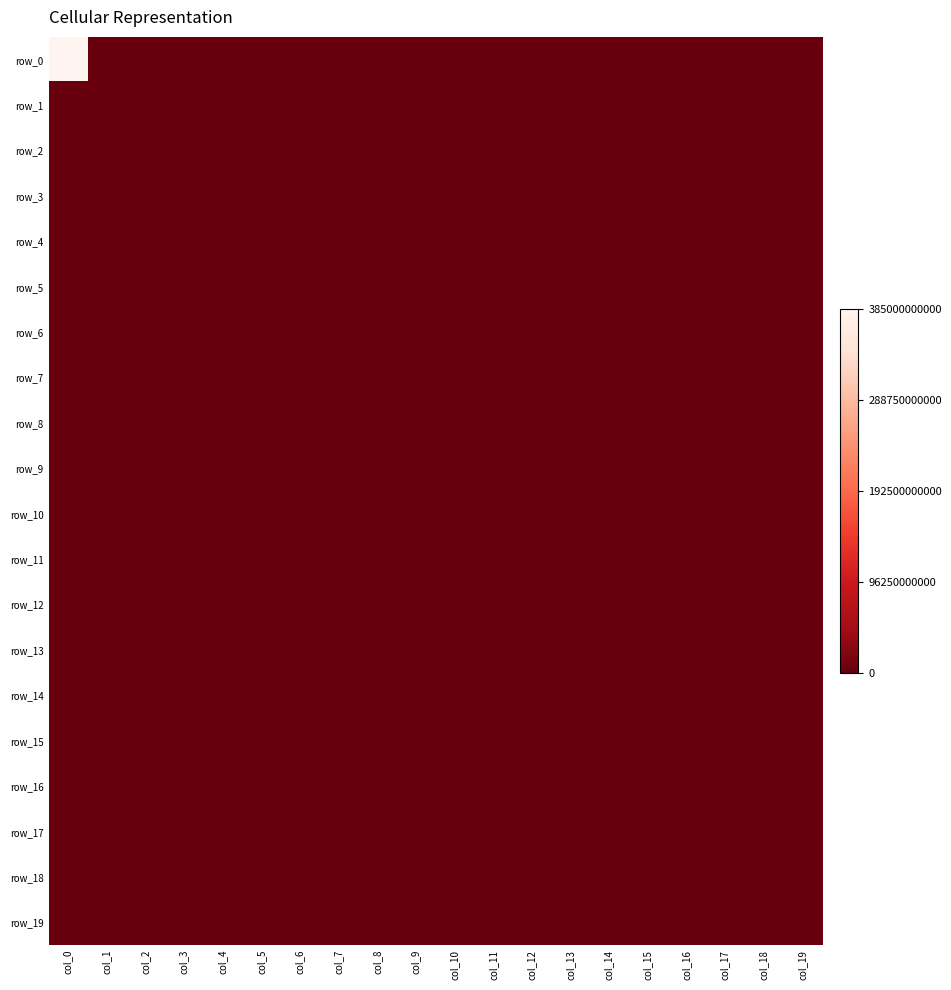

Which label corresponds to the smallest value in the chart?

col_1